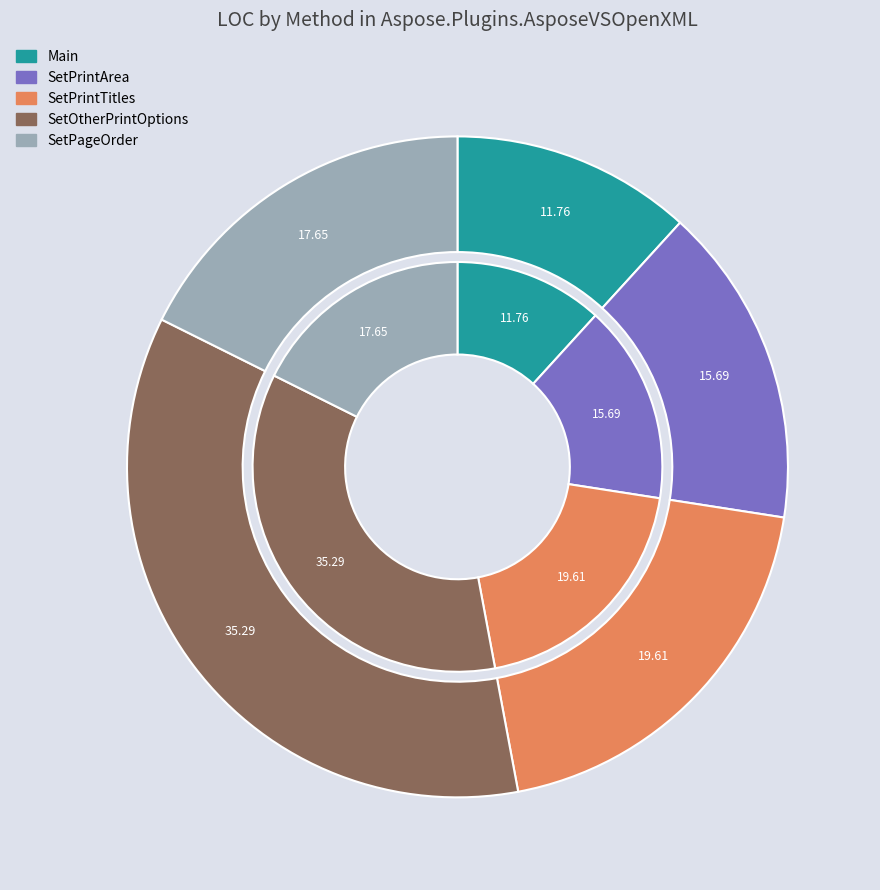

How many segments does this pie chart have?

5